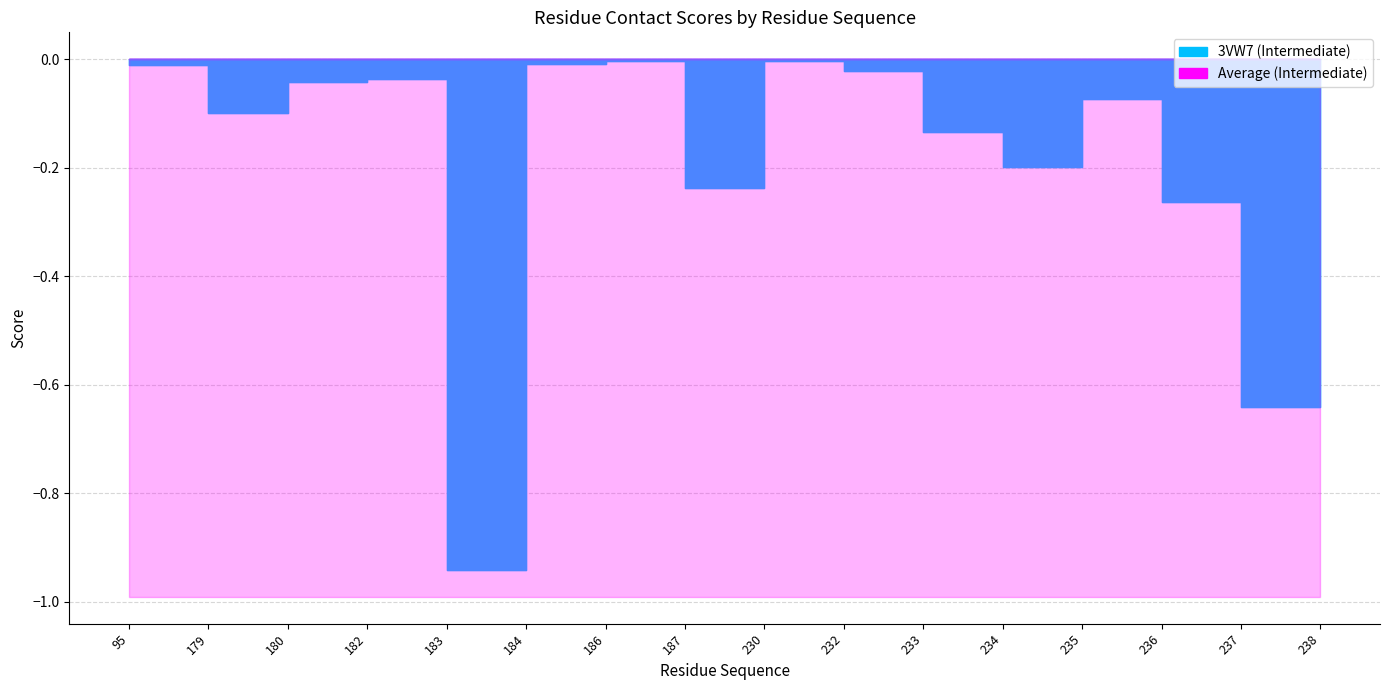

True or false: the data shows -0.3 at 237.

False